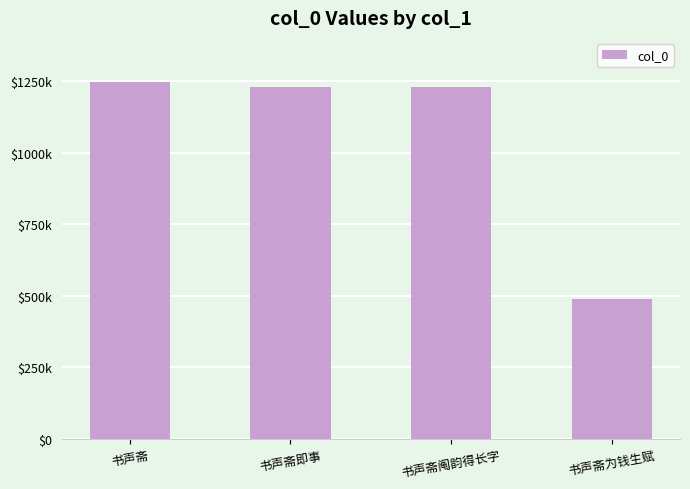

Reading left to right, what are all the values shown in this chart?

书声斋=1244868	书声斋即事=1229177	书声斋阄韵得长字=1229184	书声斋为钱生赋=490010